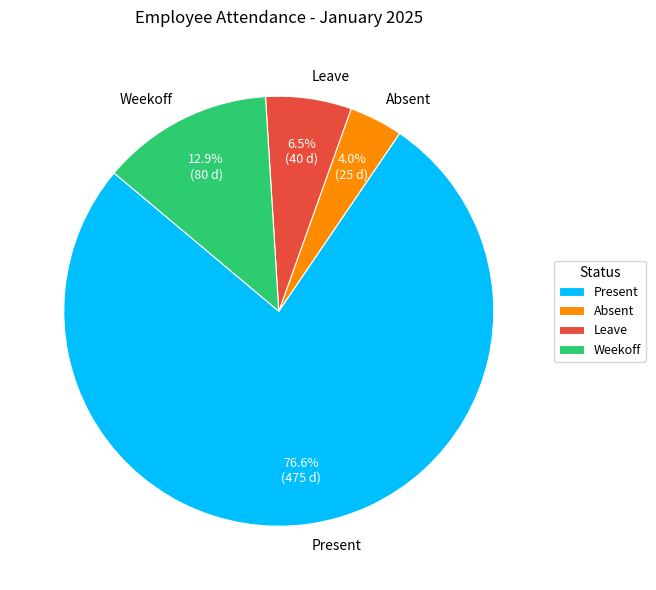

How many segments does this pie chart have?

4